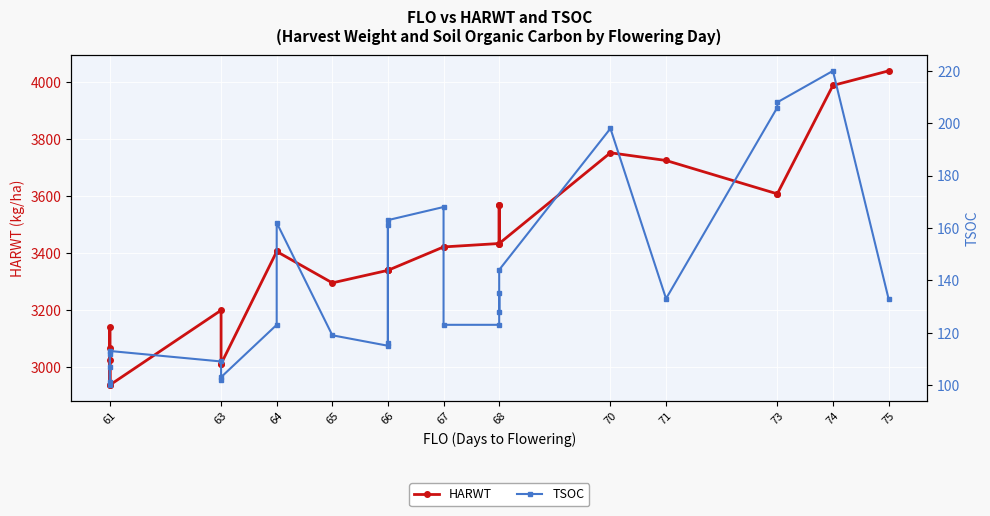

What is the minimum value shown in the chart?

100